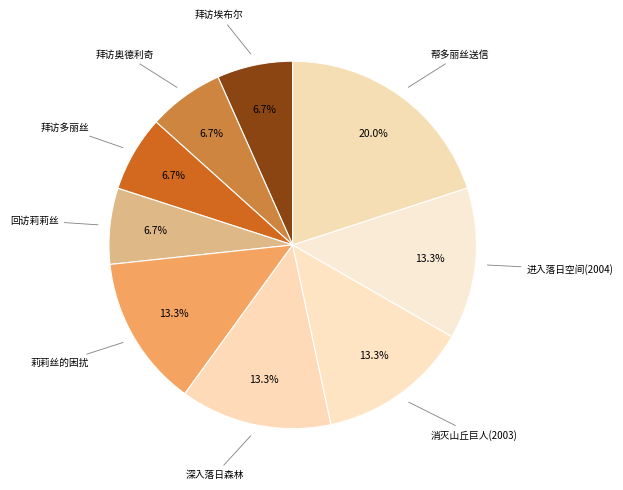

What is the ratio of the value at 回访莉莉丝 to the value at 莉莉丝的困扰?

0.5